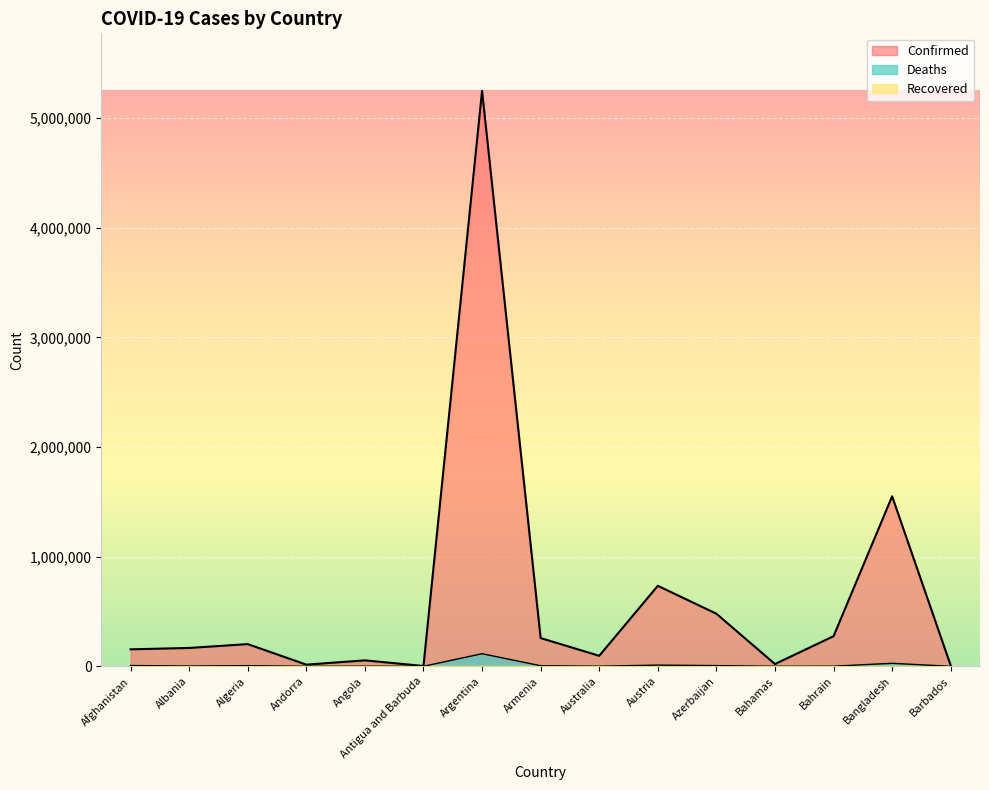

Does the chart display data point markers on the line(s)?

No